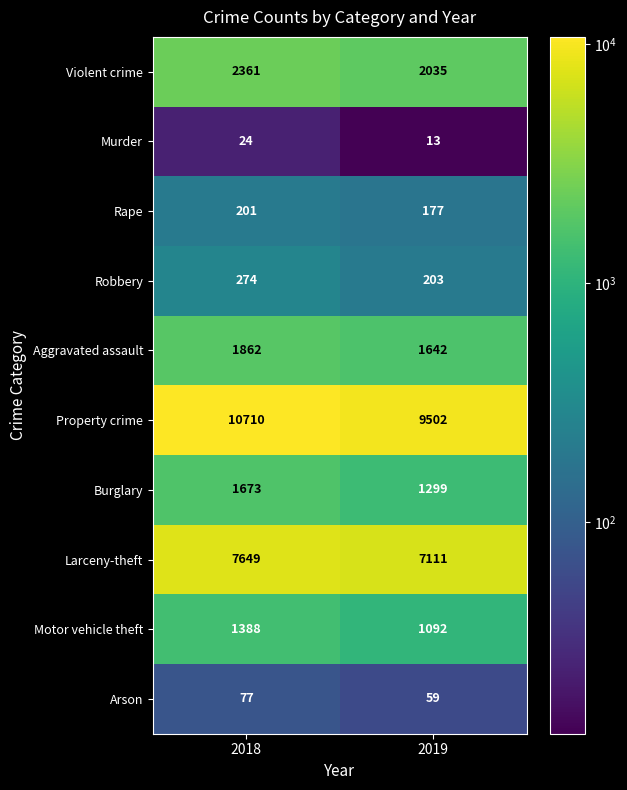

Reading left to right, list all the values displayed in this chart.

Violent crime: 2361	2035
Murder: 24	13
Rape: 201	177
Robbery: 274	203
Aggravated assault: 1862	1642
Property crime: 10710	9502
Burglary: 1673	1299
Larceny-theft: 7649	7111
Motor vehicle theft: 1388	1092
Arson: 77	59